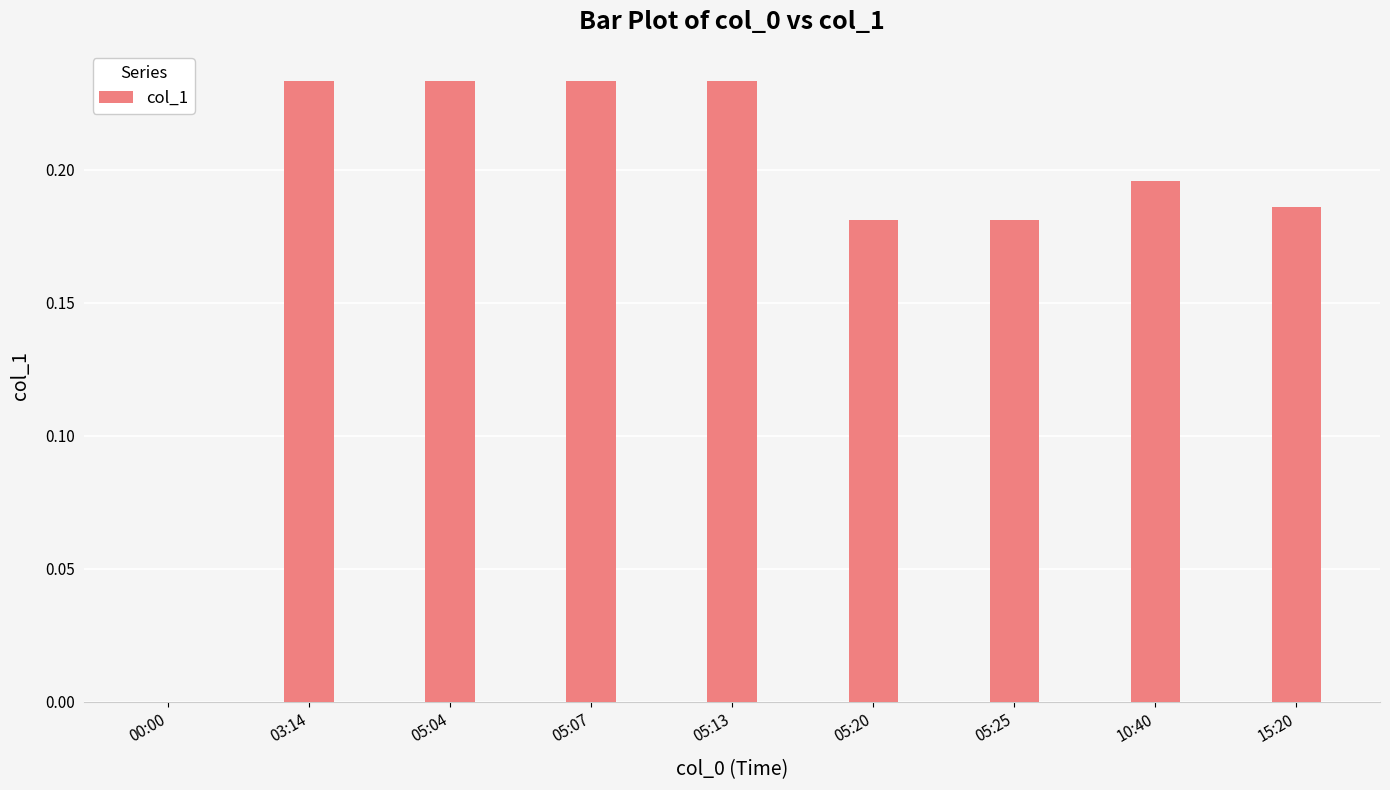

Is it true that the value at 05:25 is 0.1?

False